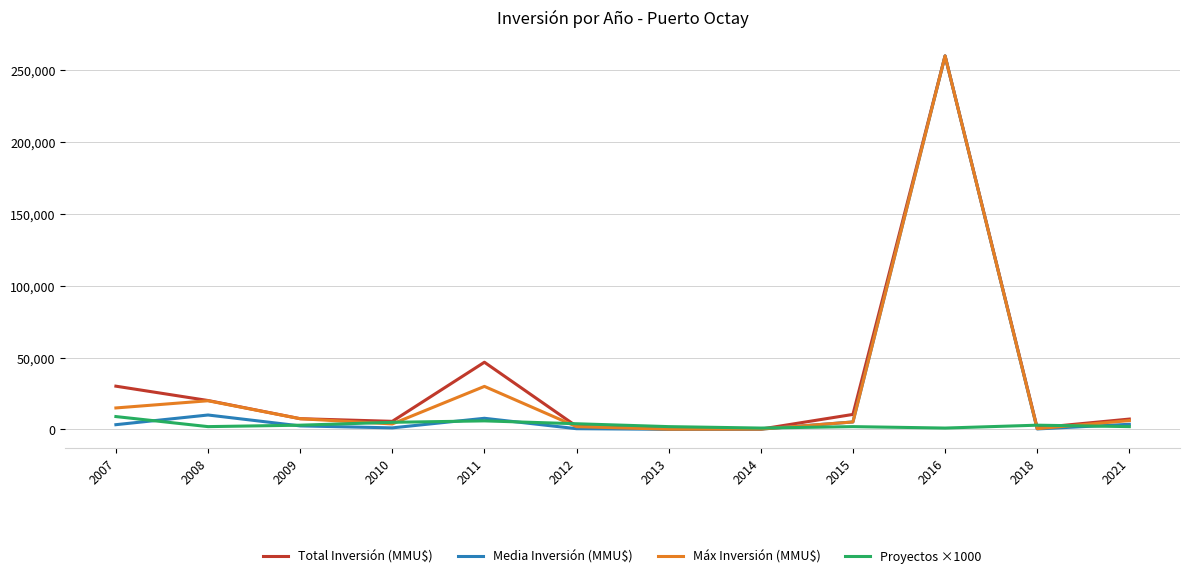

What is the highest value of the Total Inversión (MMU$) series?

260000.0